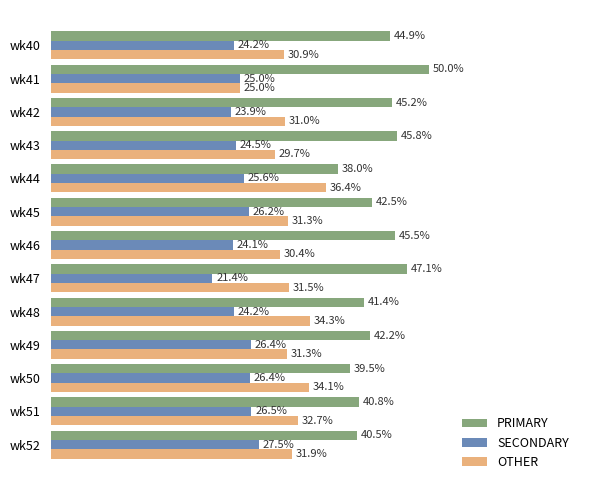

Between wk46 and wk50, which series saw the biggest shift?

PRIMARY